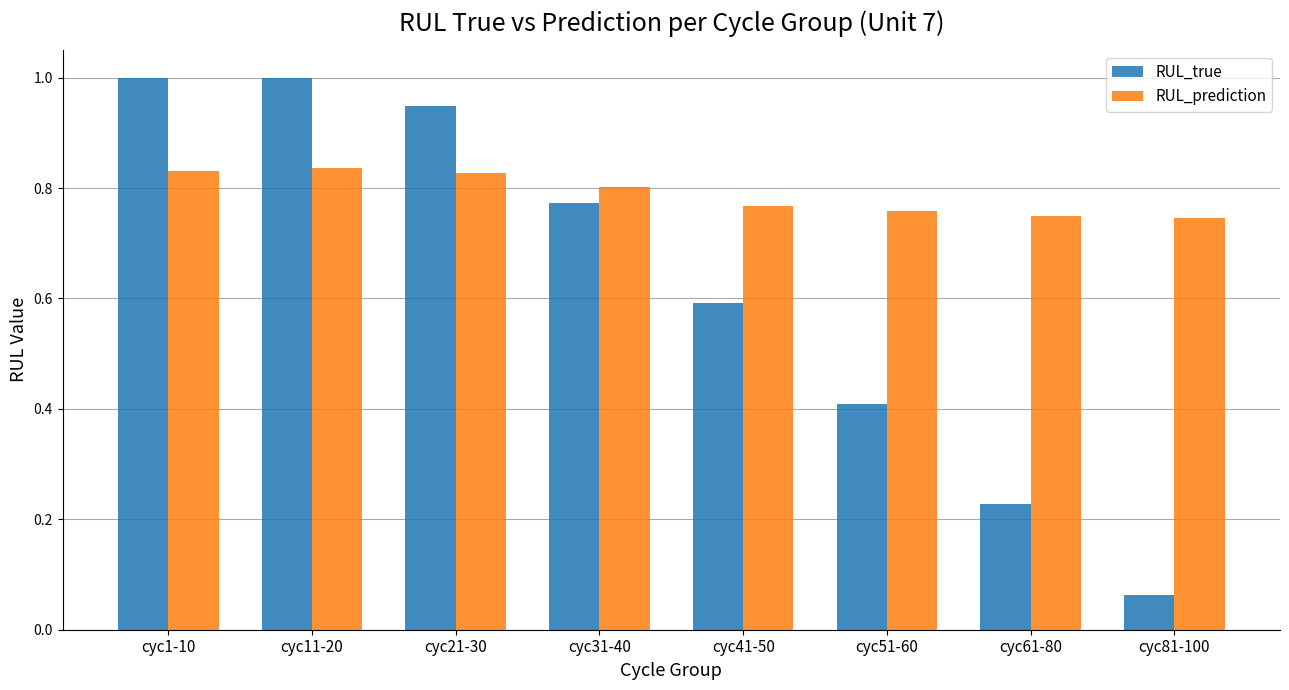

Which category has the lowest value across all series?

cyc81-100